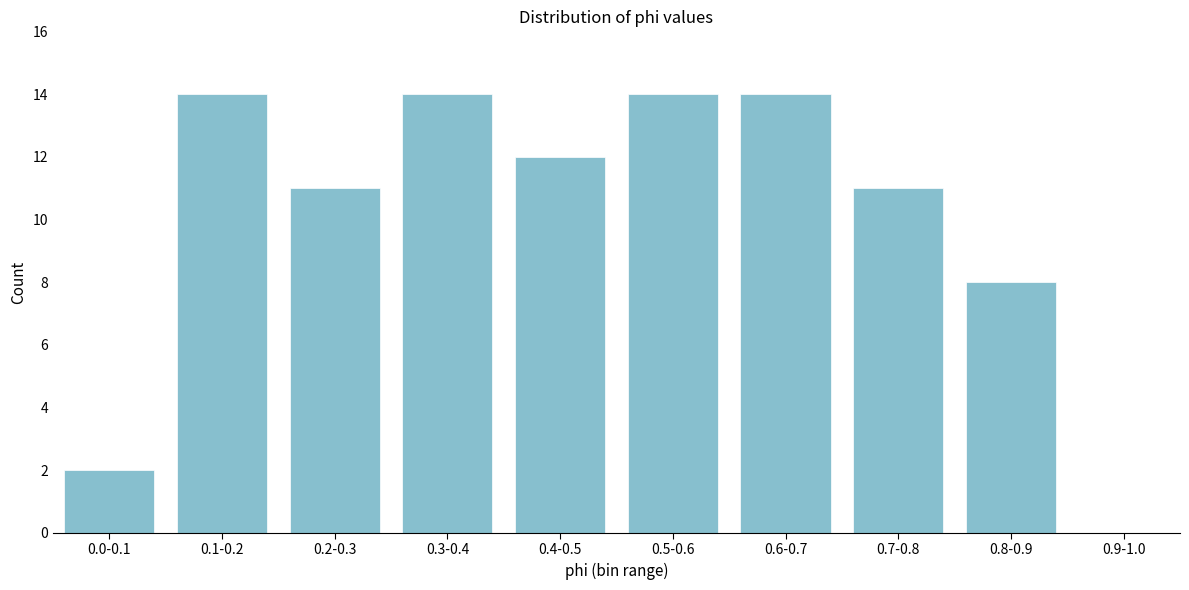

Reading left to right, list all the values displayed in this chart.

0.0-0.1=2	0.1-0.2=14	0.2-0.3=11	0.3-0.4=14	0.4-0.5=12	0.5-0.6=14	0.6-0.7=14	0.7-0.8=11	0.8-0.9=8	0.9-1.0=0